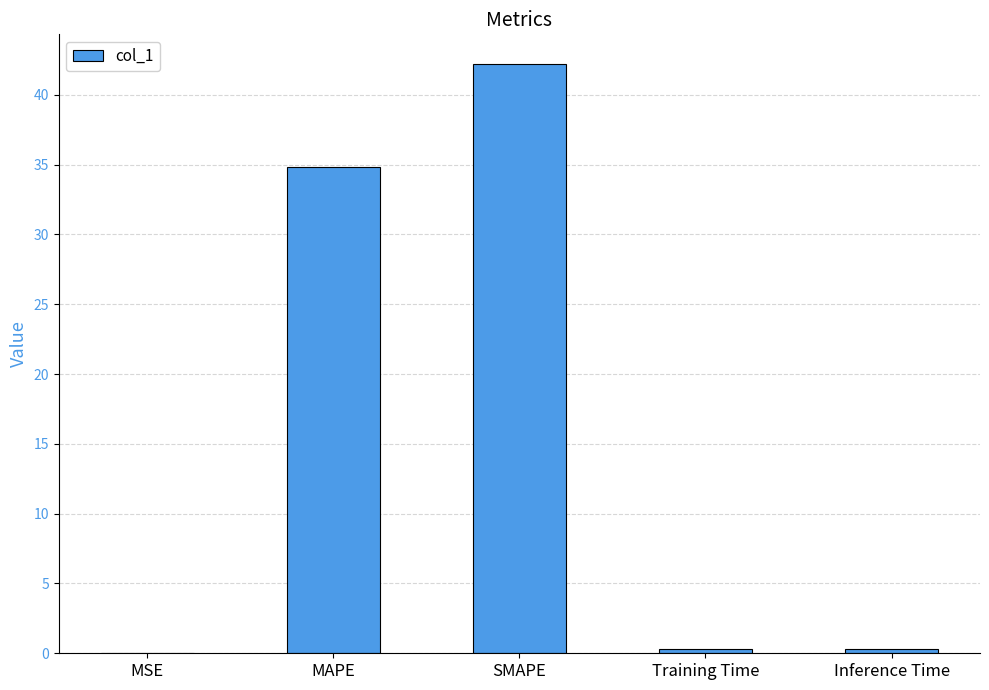

The value at MAPE is 15.4. True or false?

False